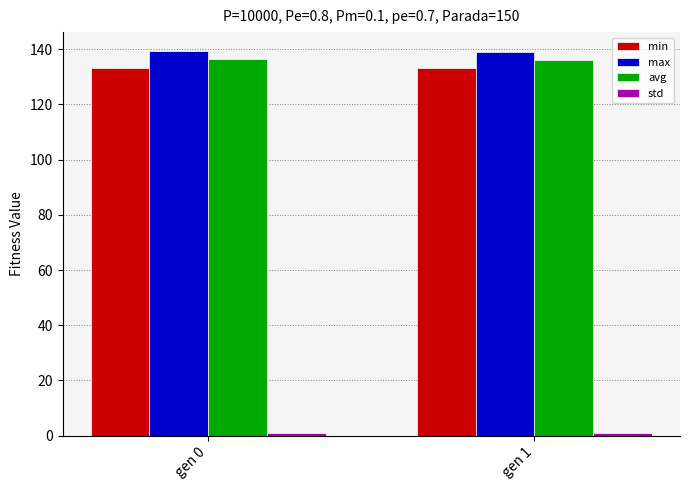

What is the sum of all max values?

278.2